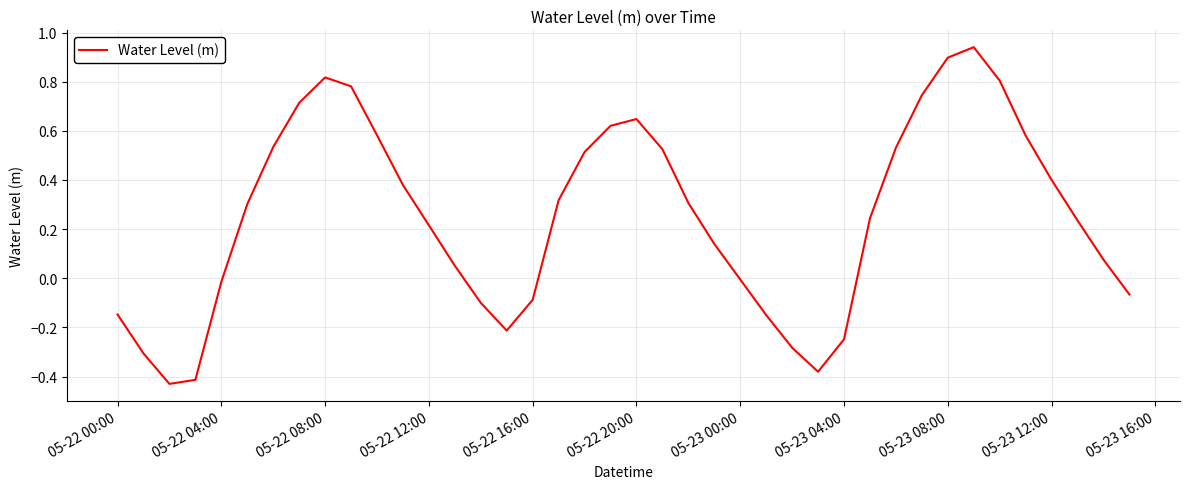

How many interior local valleys (lower than both neighbors) does the data have?

3